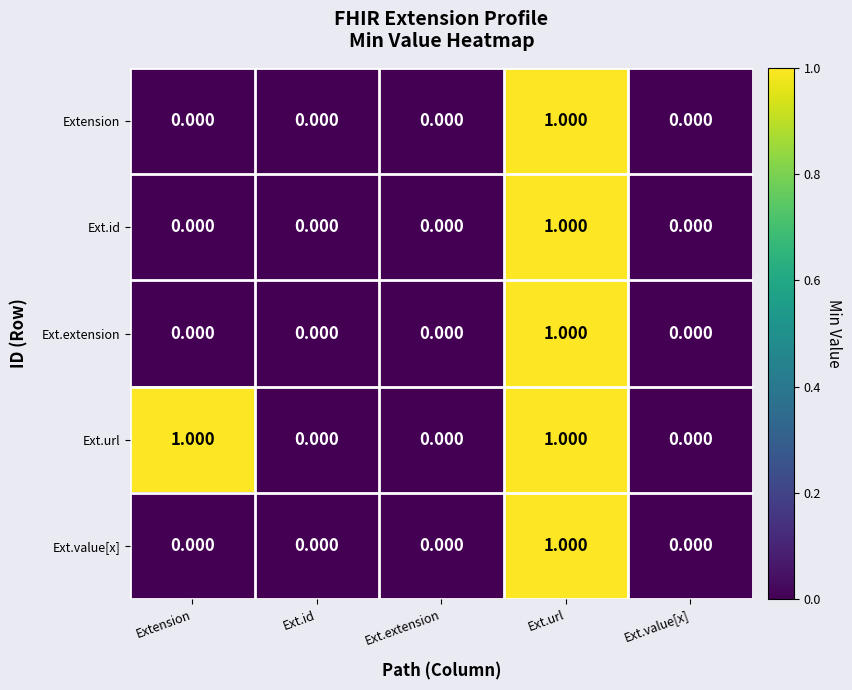

At which category is the sum across all series the highest?

Ext.url